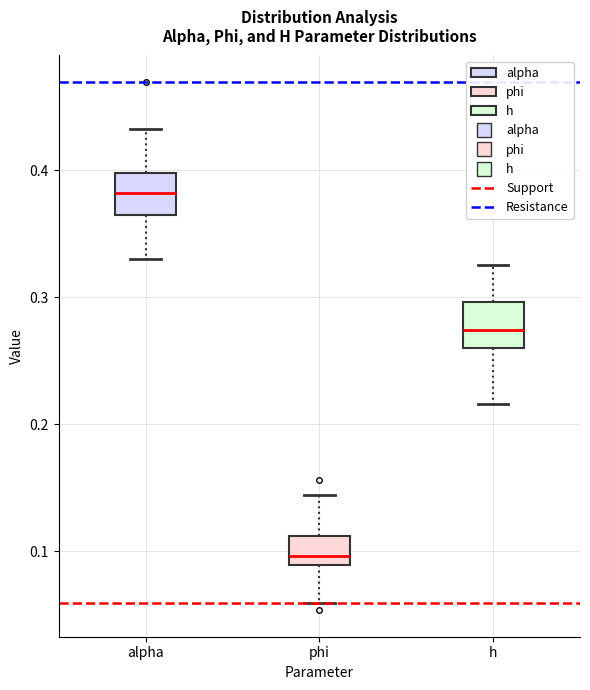

Which box has the highest median line?

alpha